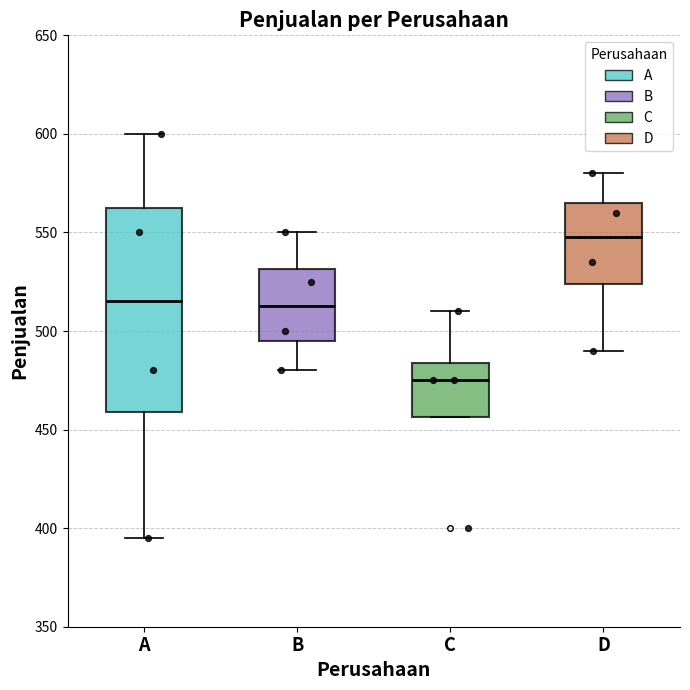

Which box's median line is the highest?

D